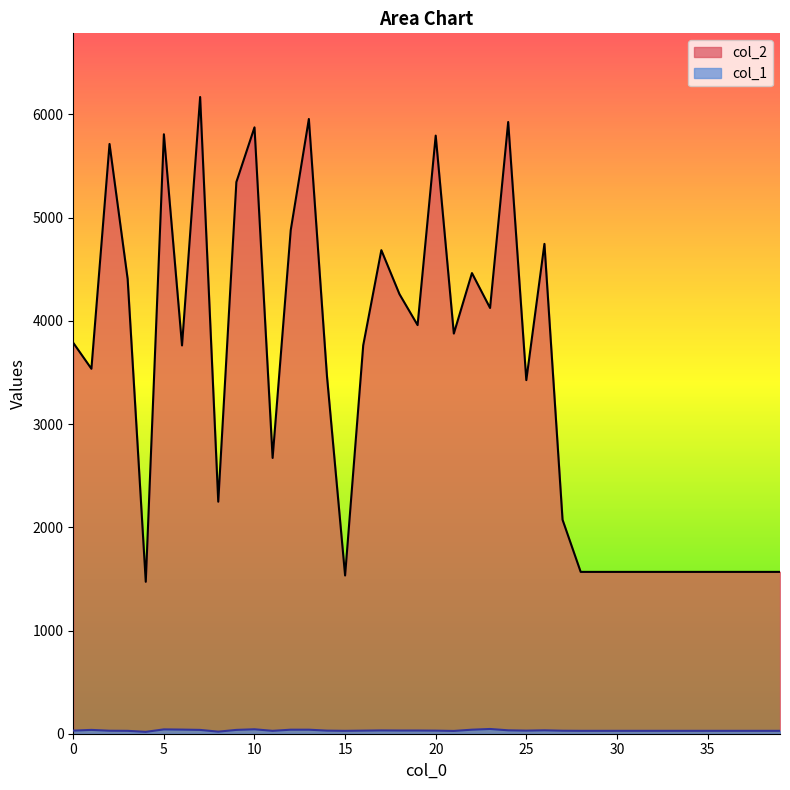

What is the greatest value displayed?

6169